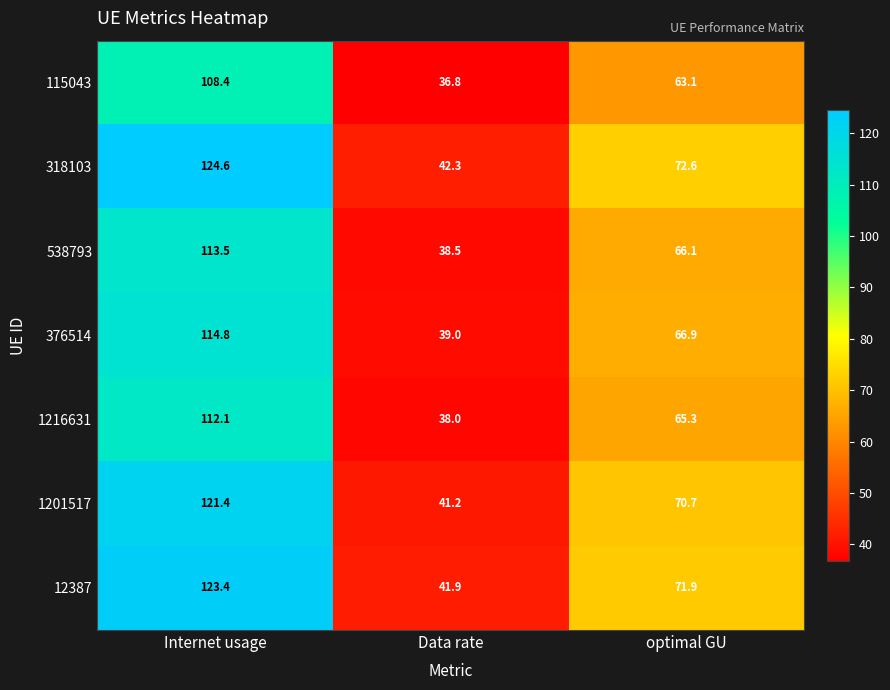

What is the sum of all 318103 values?

239.5